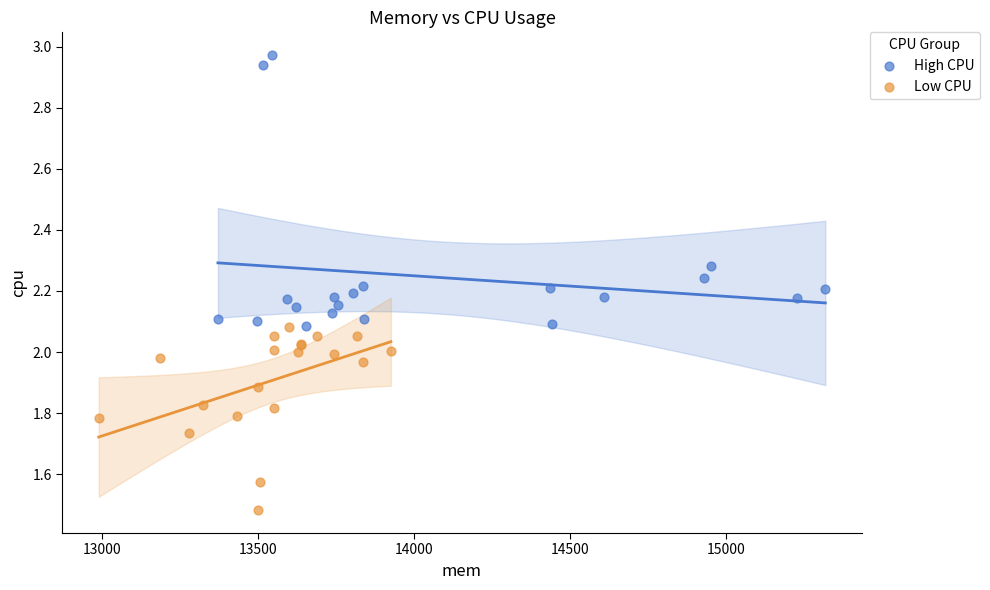

Which series reaches the maximum Y coordinate?

High CPU